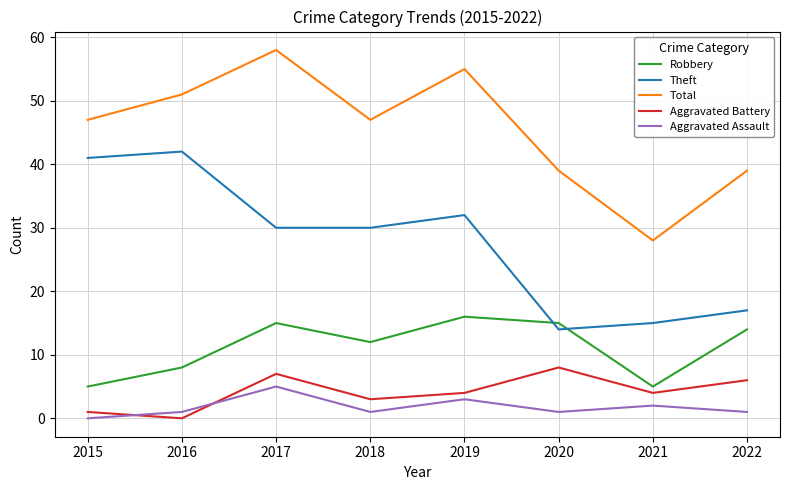

What is the difference between the Robbery values at 2020 and 2019?

1